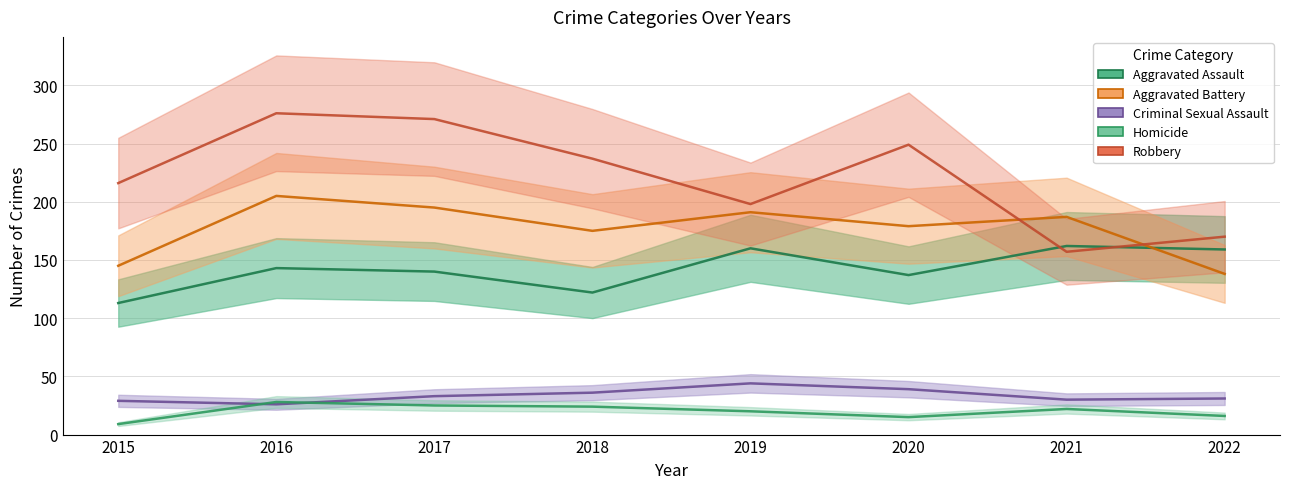

Is it true that Aggravated Assault equals 122 at 2018?

True